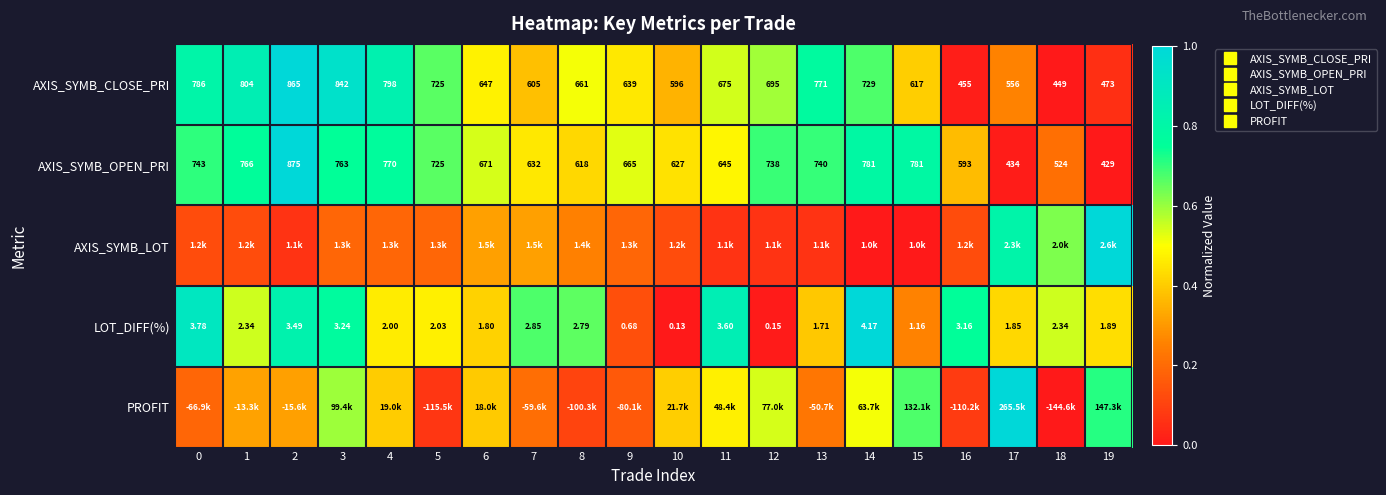

Between 9 and 18, which is larger?

9